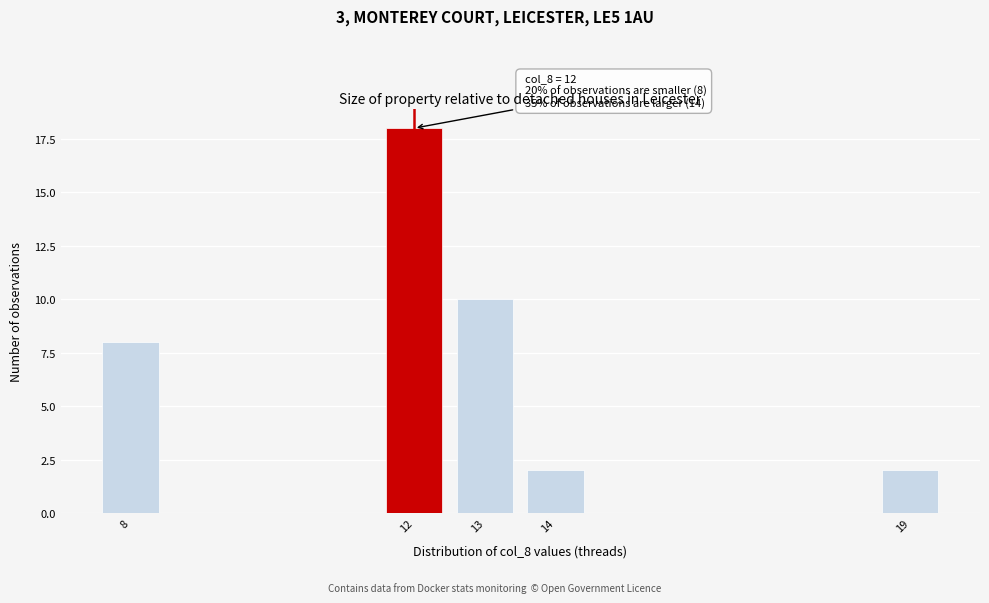

Reading left to right, extract all data points from this chart.

8	18	10	2	2